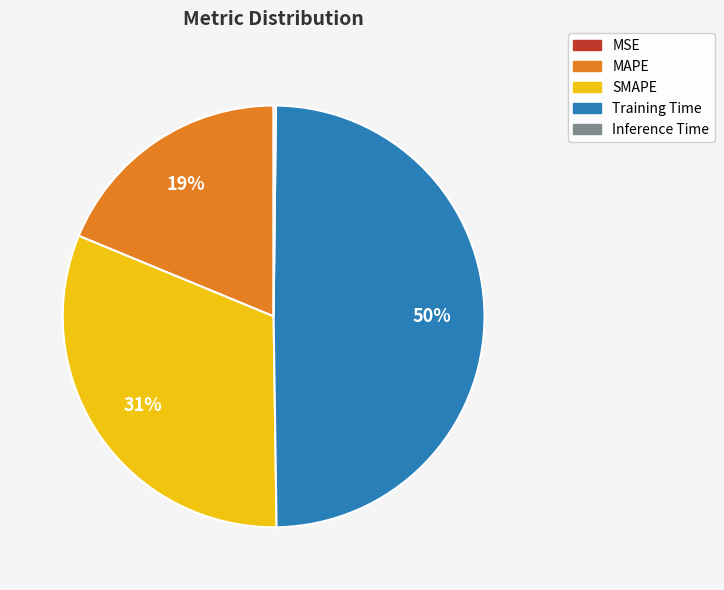

To the nearest percent, what percentage of the pie is Training Time?

50%